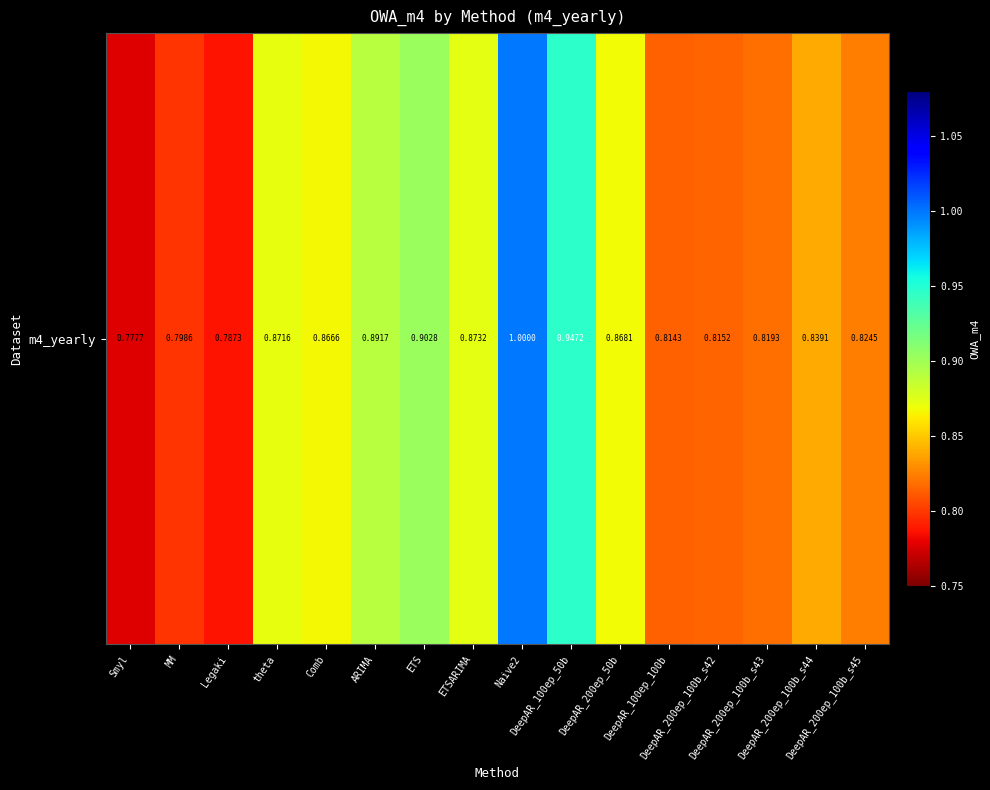

How many data points does each series have?

16